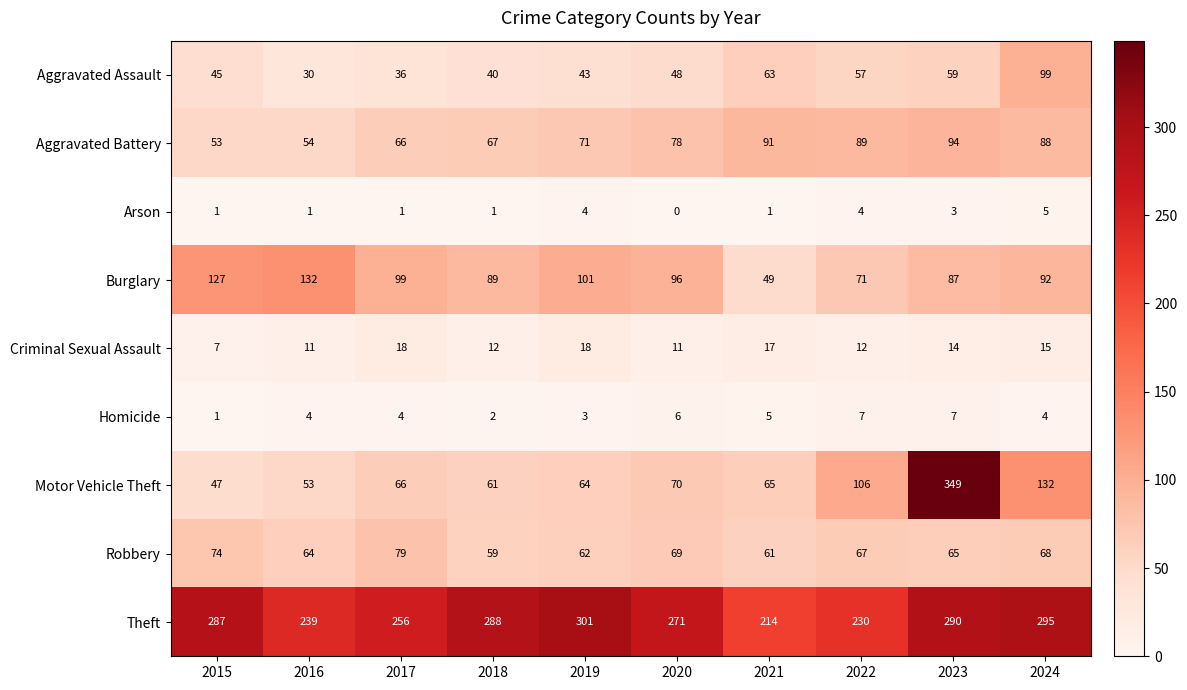

At 2019, list the series in order from largest to smallest.

Theft, Burglary, Aggravated Battery, Motor Vehicle Theft, Robbery, Aggravated Assault, Criminal Sexual Assault, Arson, Homicide